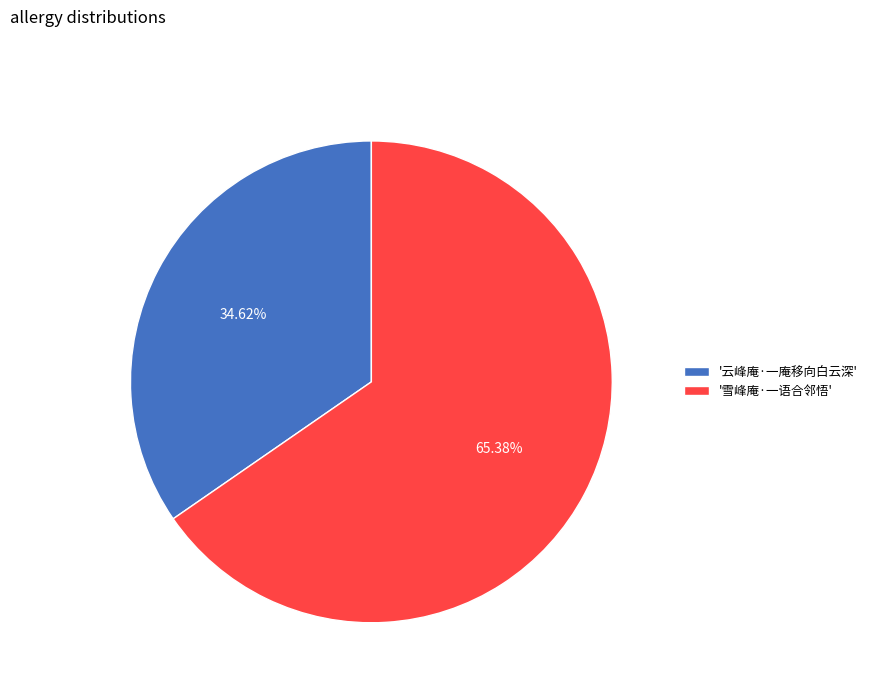

What is the smallest slice in the pie chart?

'云峰庵·一庵移向白云深'